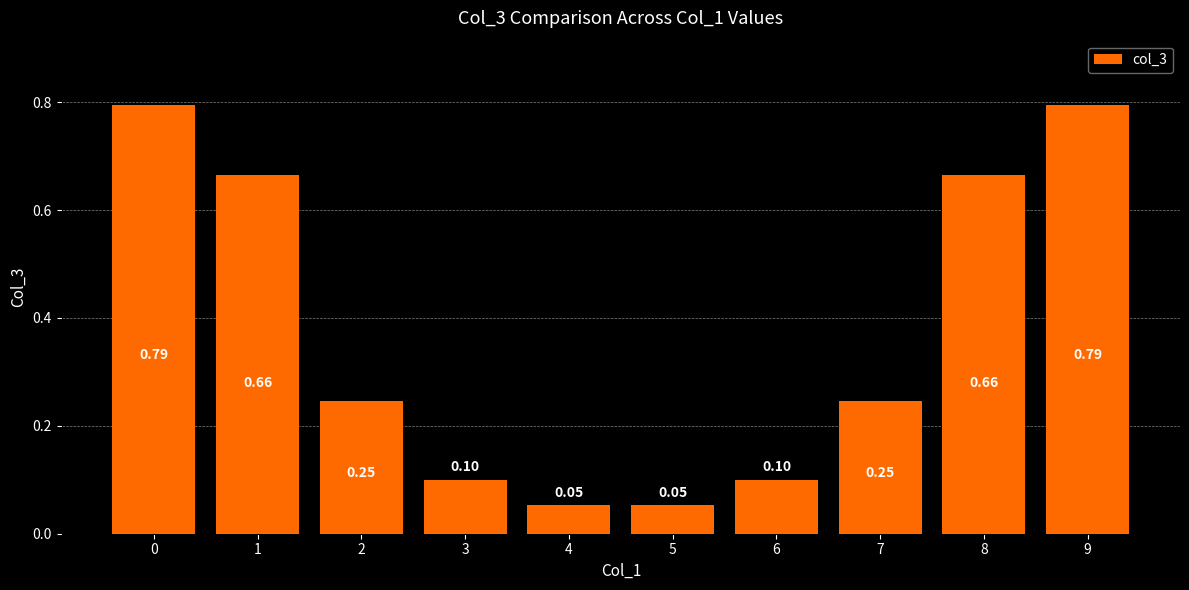

Are the bars grouped side by side (vs. stacked)?

No